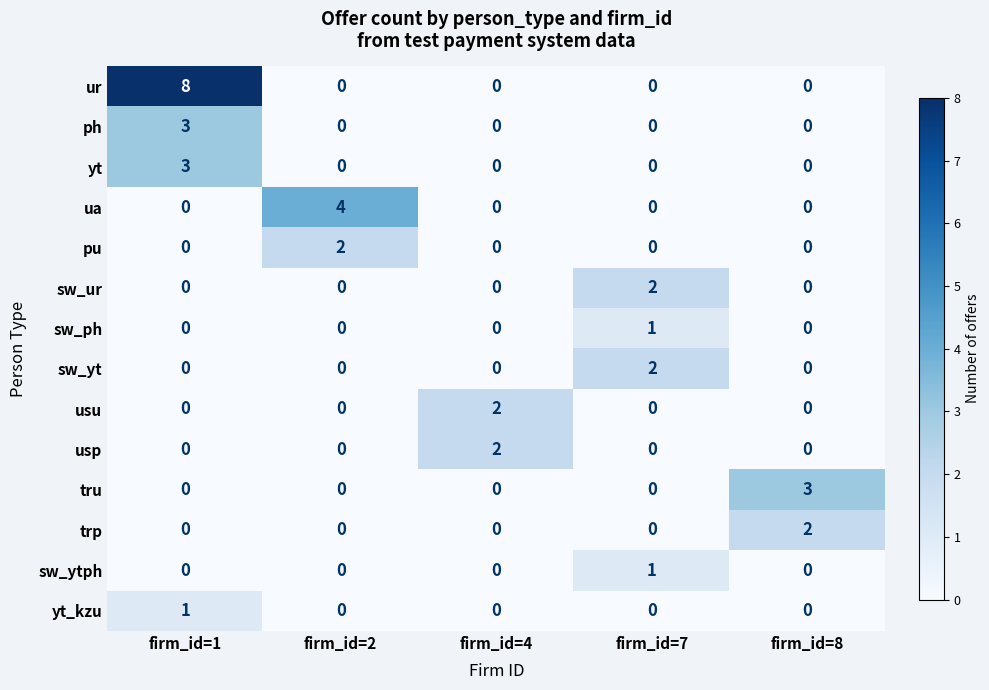

Which series has the widest spread of values?

ur